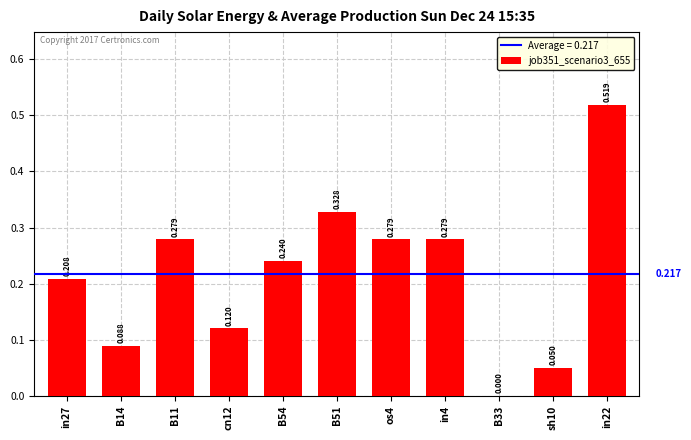

Which label corresponds to the largest value in the chart?

in22